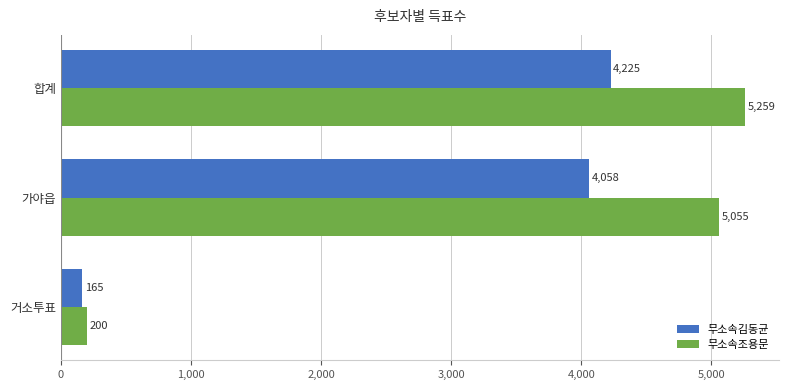

What is the total value across all series at 가야읍?

9113